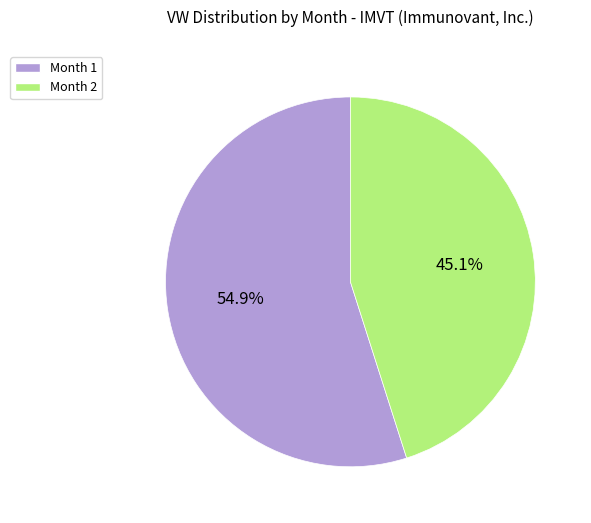

Combined, do Month 2 and Month 1 account for over 50%?

Yes